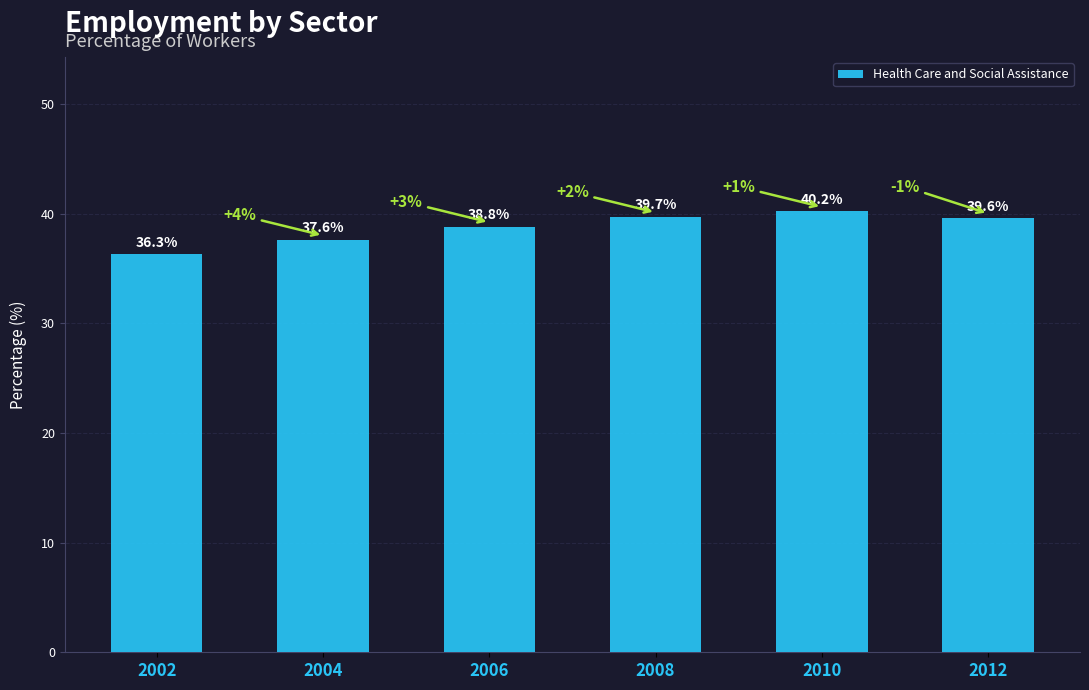

Where is the data nearest to the value 38?

2004